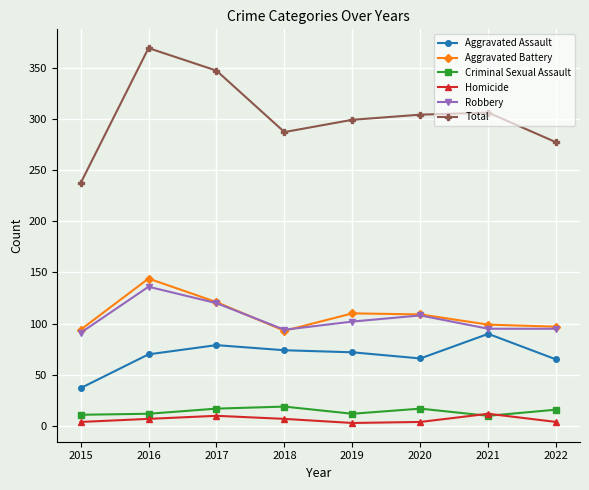

True or false: Total has more than 1 interior local peaks.

True